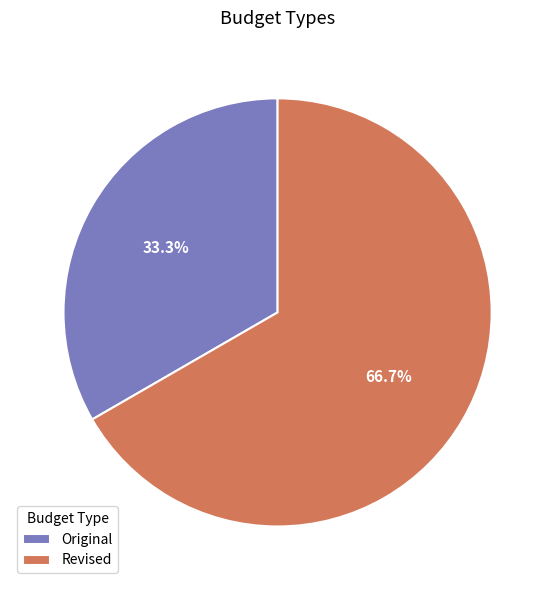

To the nearest percent, what is the combined percentage of Revised and Original?

100%